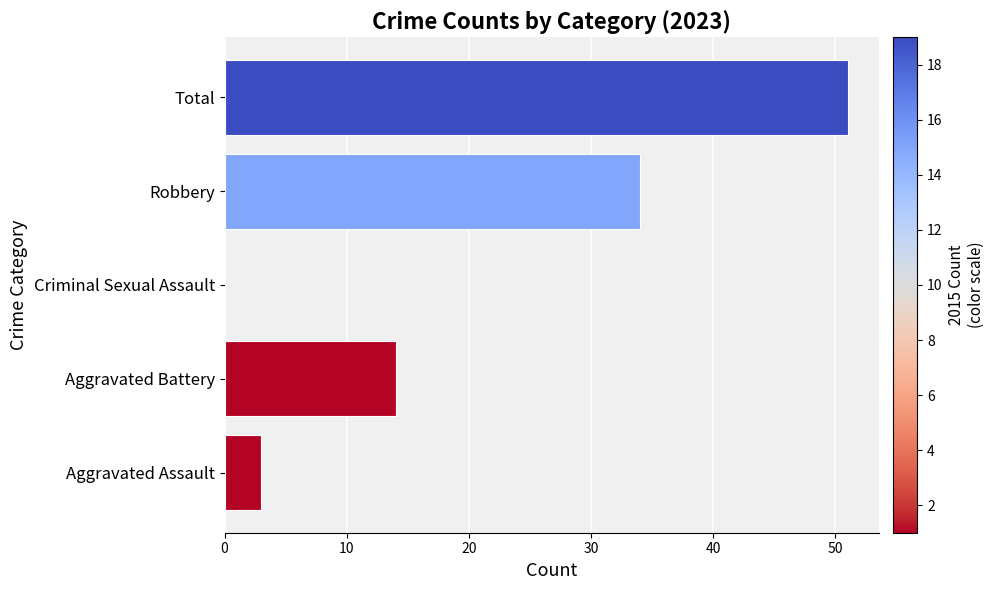

What value does the data have at Total, to the nearest 5?

50